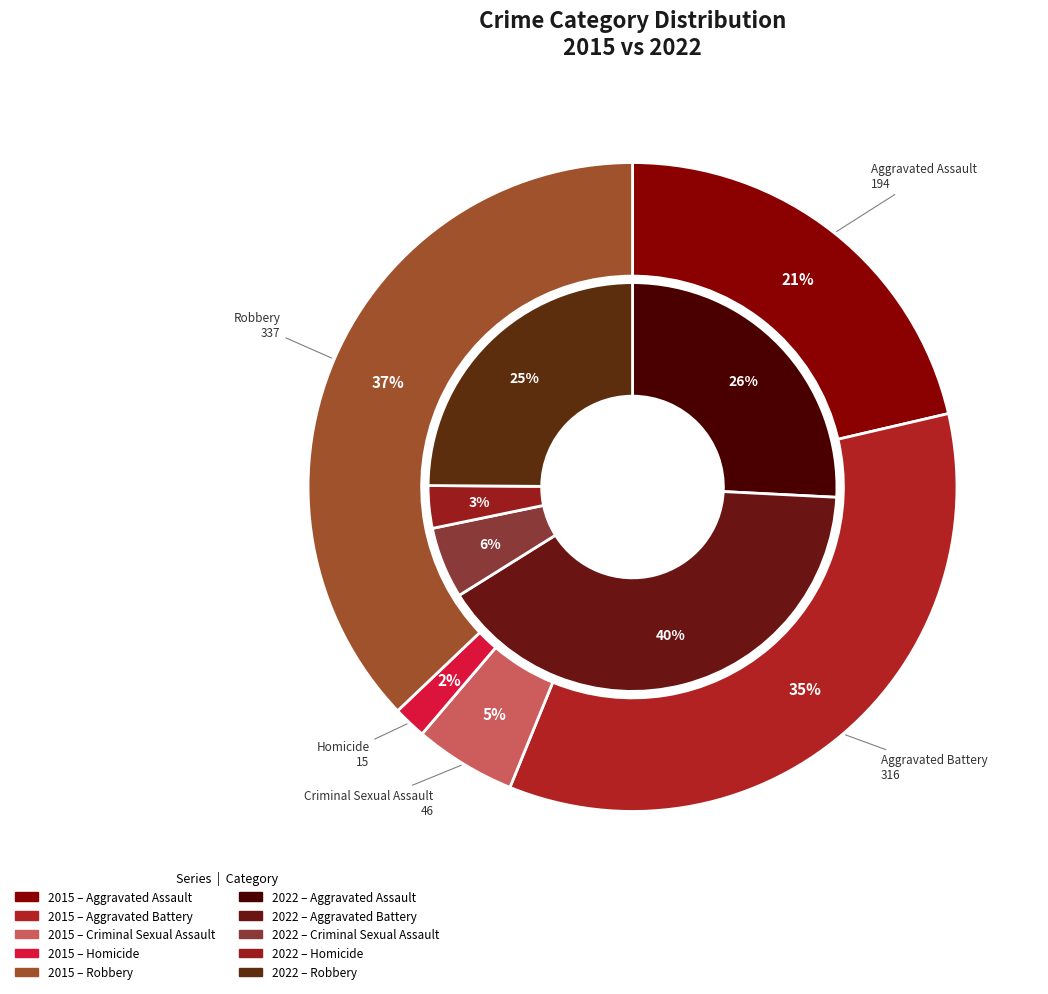

To the nearest percent, what is the difference between the largest and smallest slice percentages?

37%